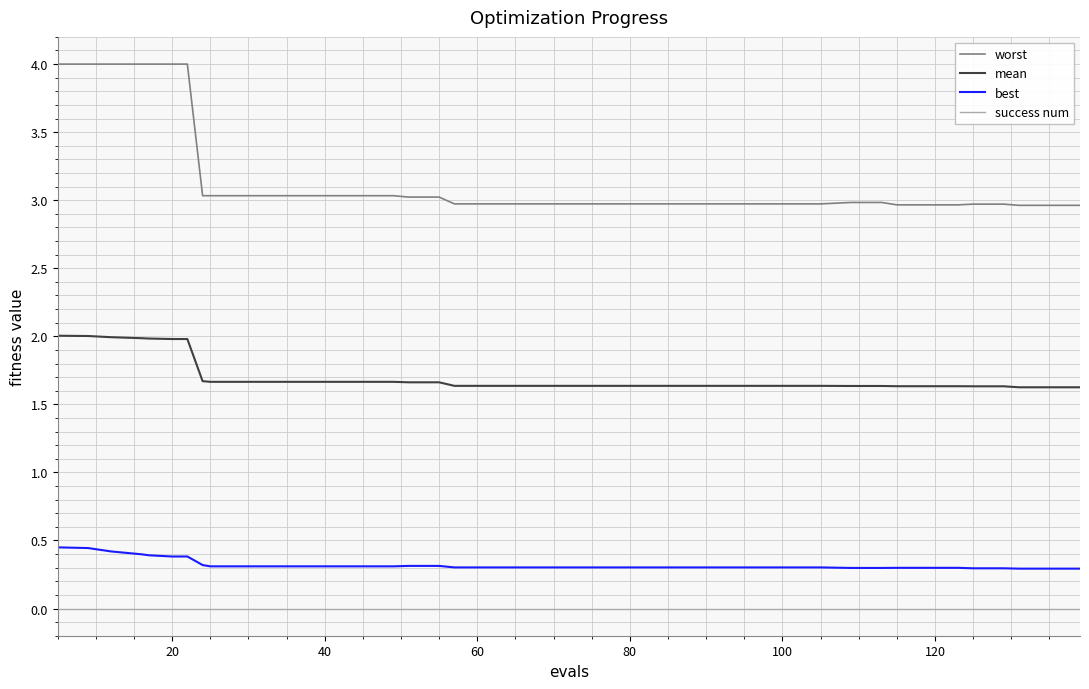

How many lines are shown in the chart?

4